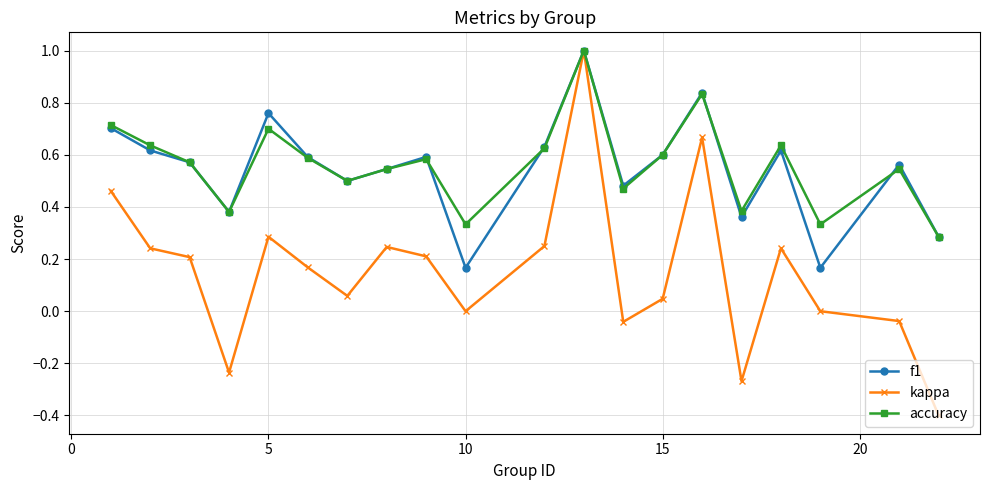

What is the maximum value for accuracy?

1.0